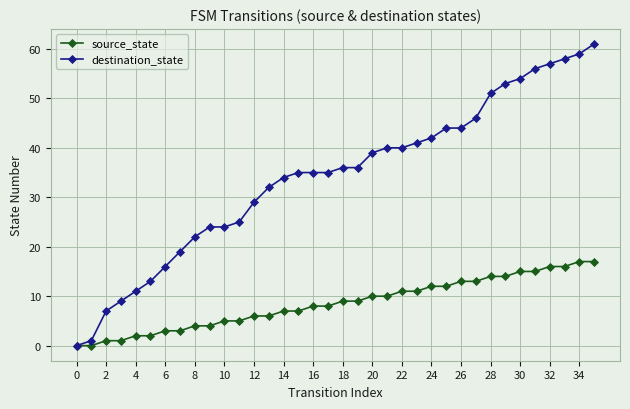

Which series has the largest range (max minus min)?

destination_state